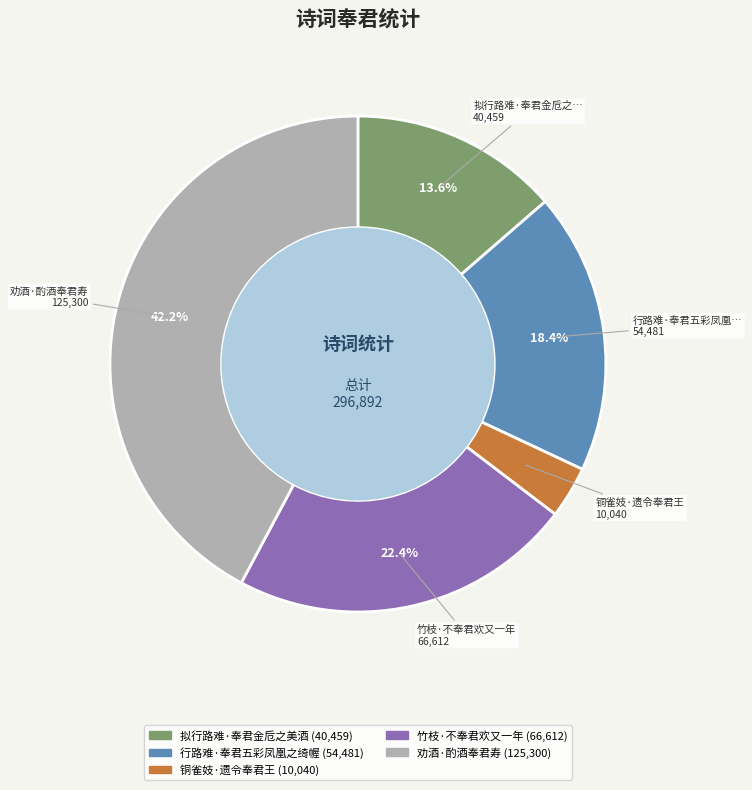

To the nearest percent, what percentage of the pie is 行路难·奉君五彩凤凰之绮幄?

18%